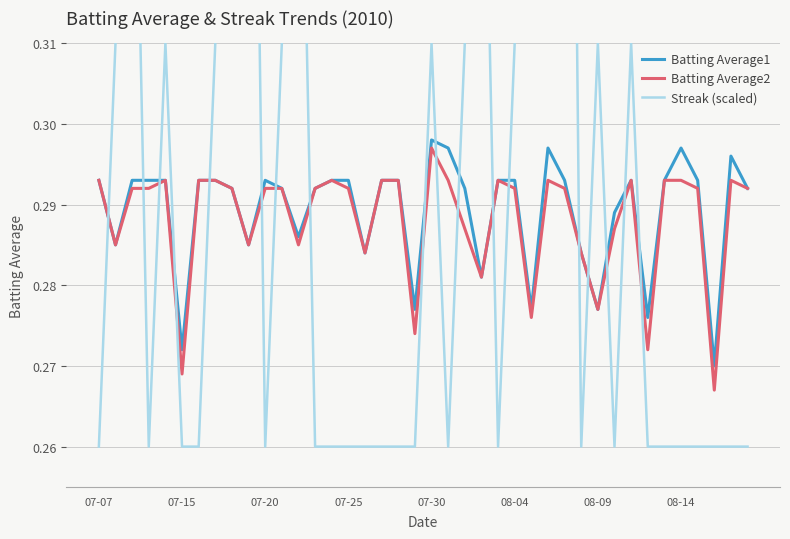

Does the chart have visible grid lines?

Yes